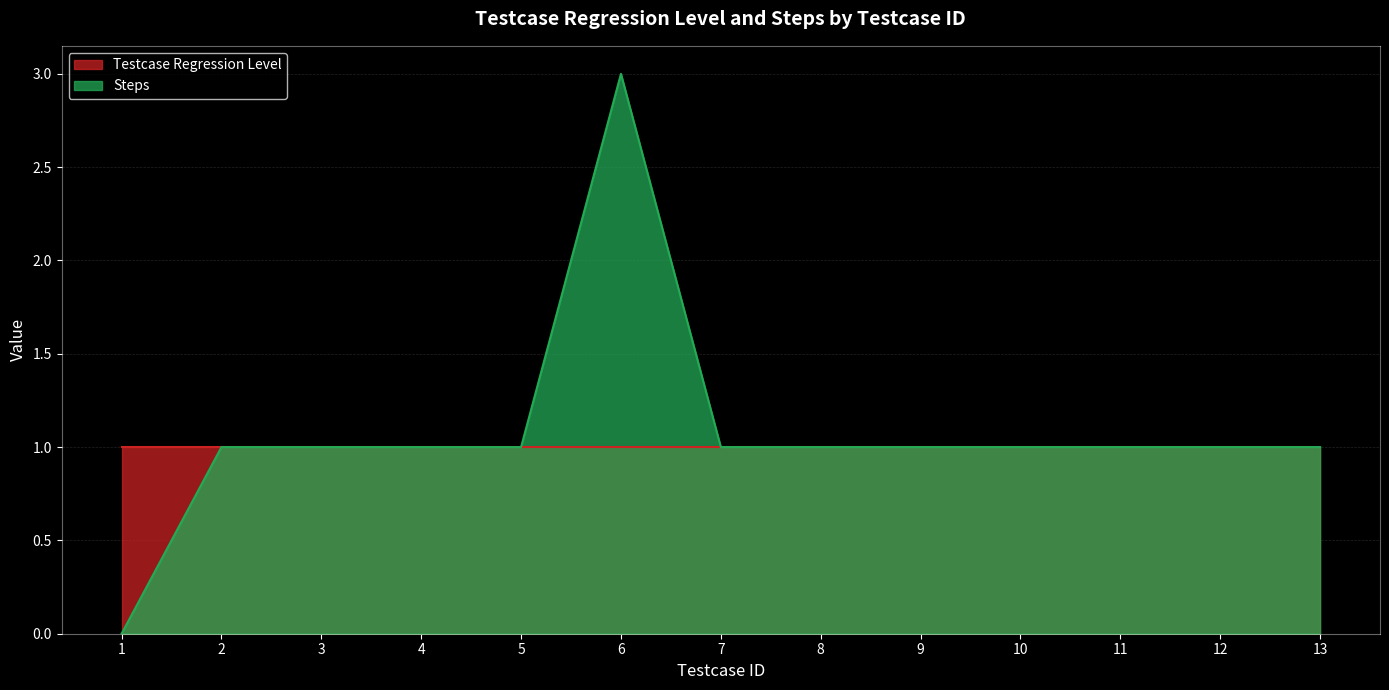

What is the change in value from 1 to 5?

+1